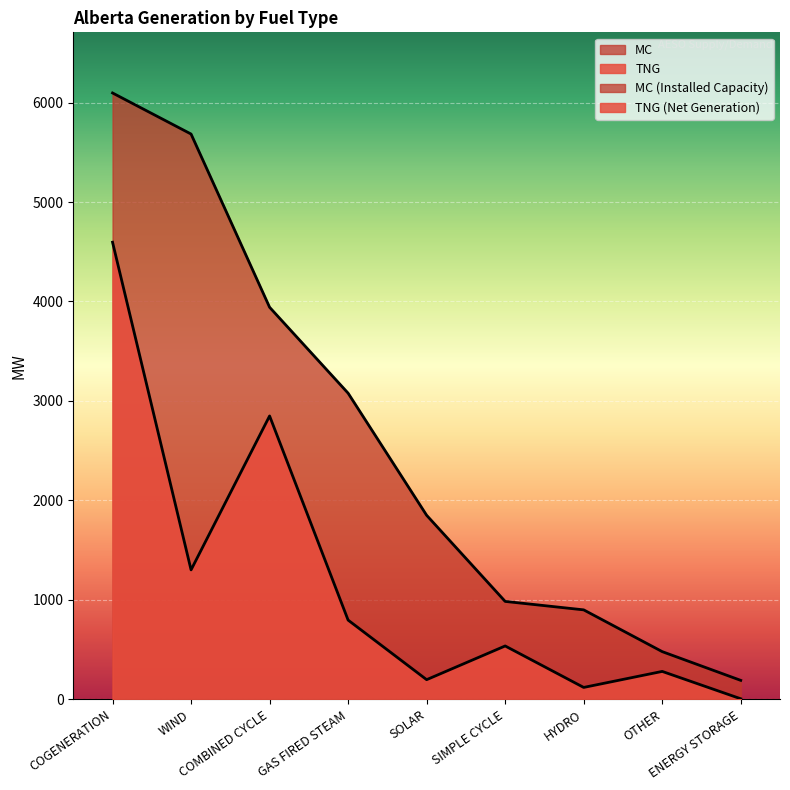

Count the number of categories in the chart.

9